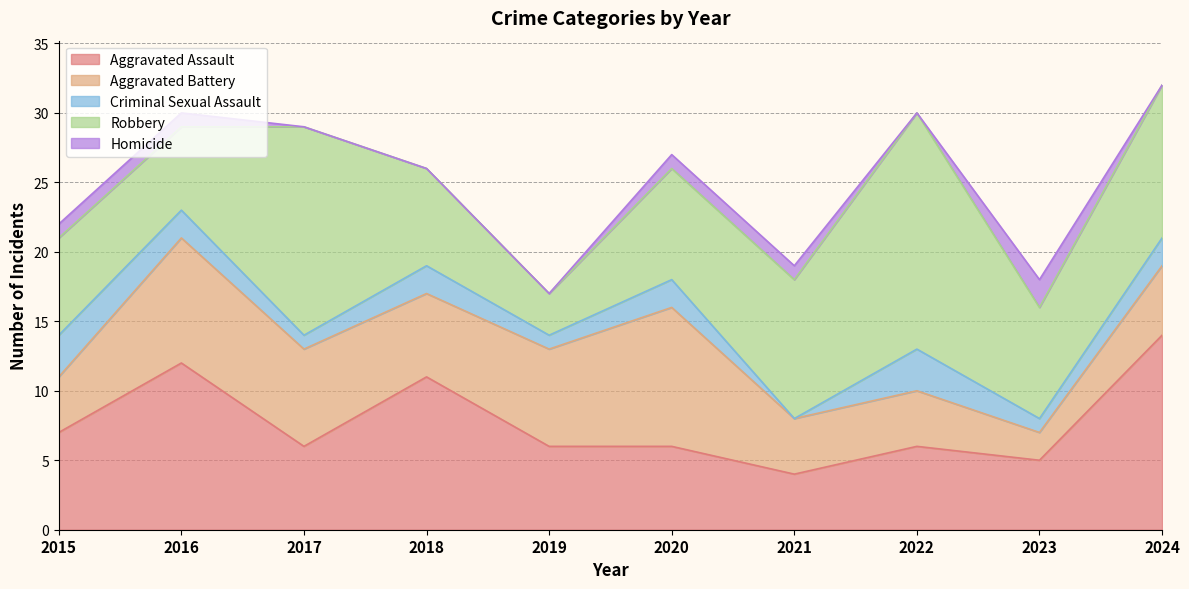

At which category is the sum across all series the highest?

2024